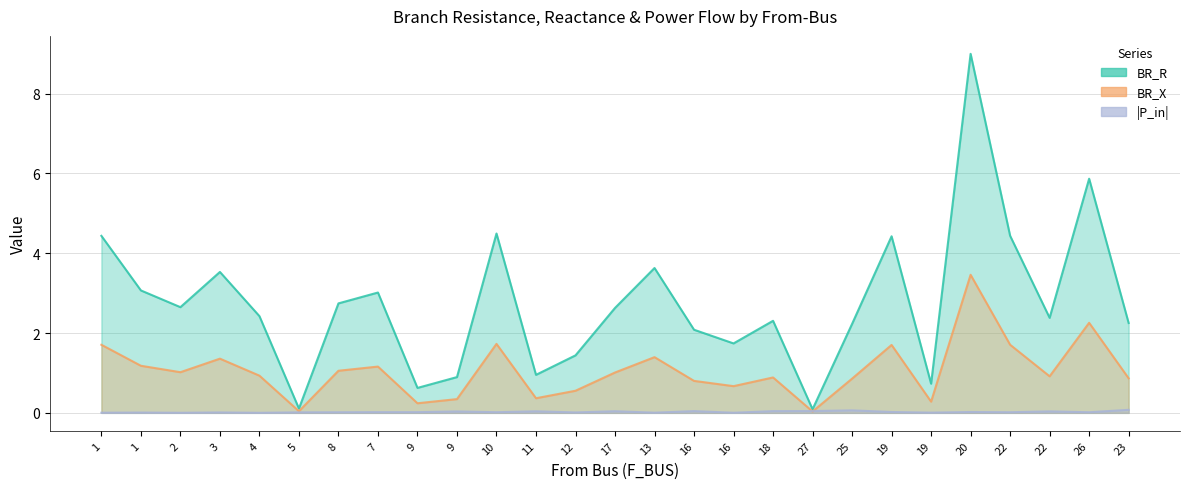

List the series in order of their peak value, highest first.

BR_R, BR_X, |P_in|